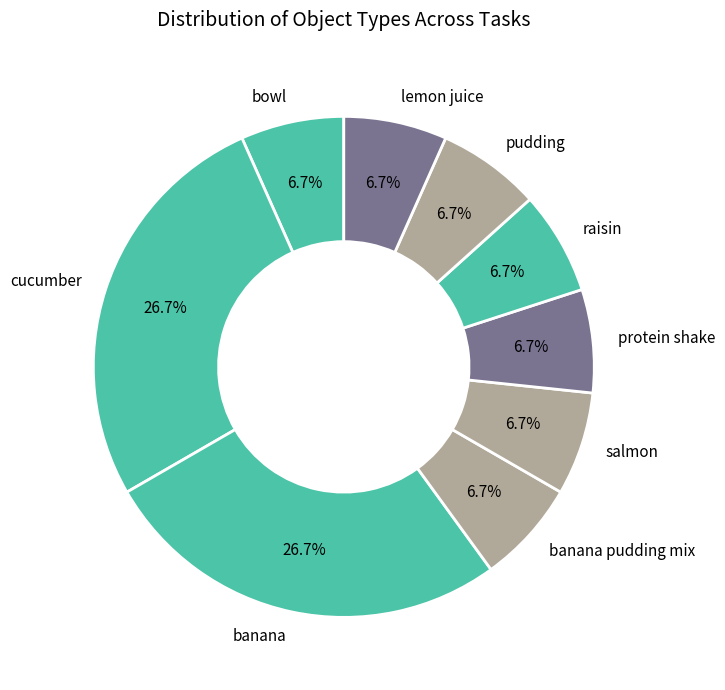

Is it true that banana is 27% of the pie?

True